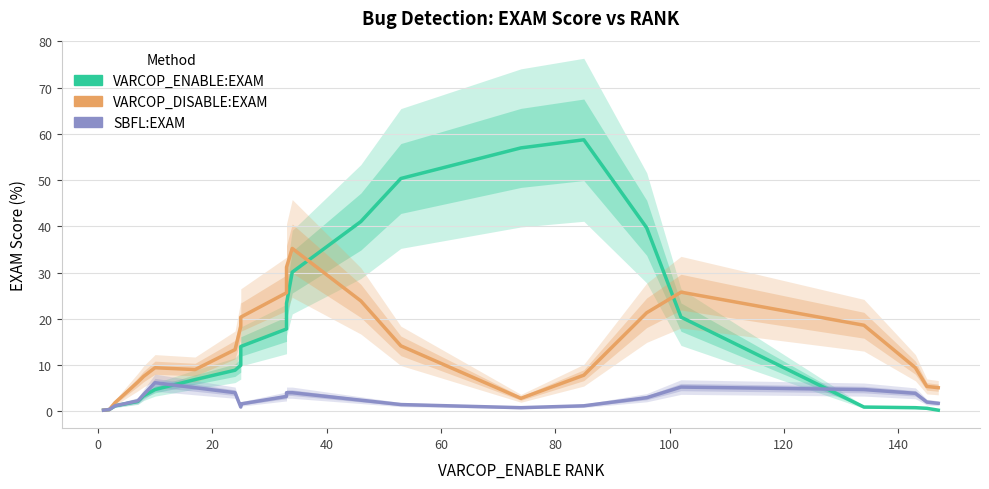

Does the chart display data point markers on the line(s)?

No